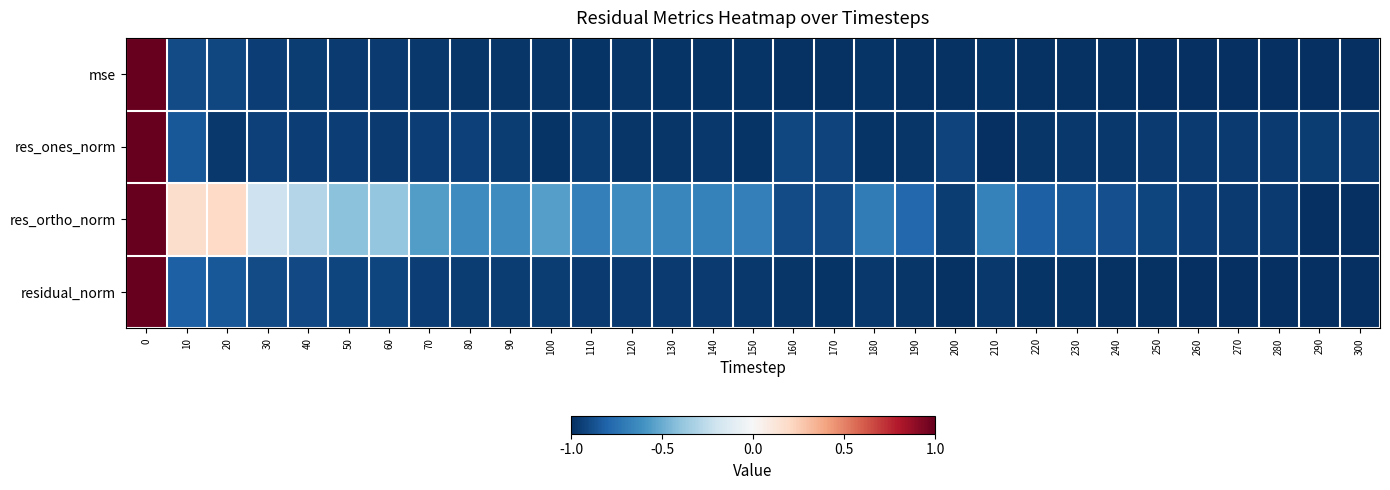

Which has a higher value, 200 or 290?

200